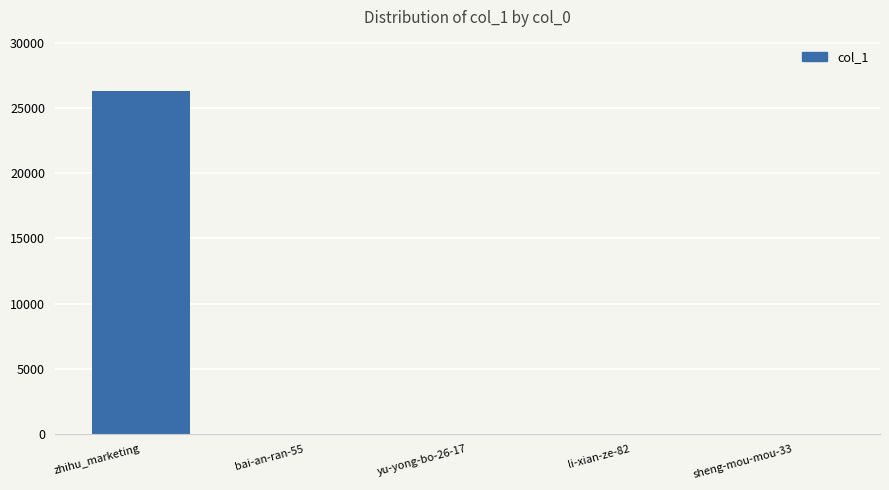

The chart shows a value of 26284 at zhihu_marketing. True or false?

True